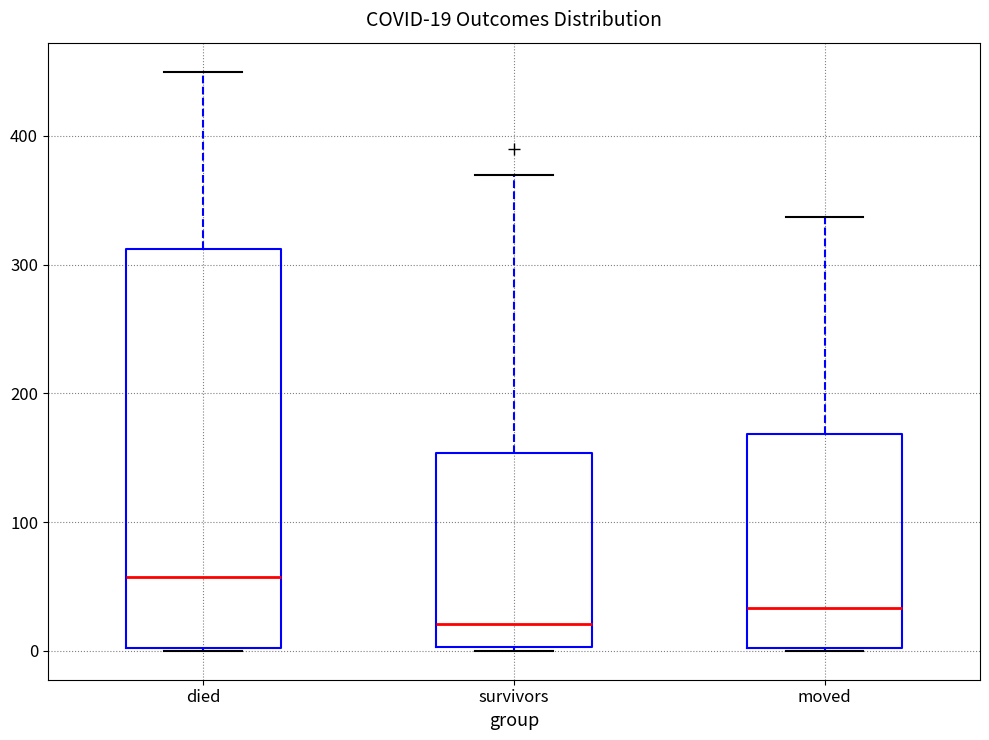

Which box has the lowest median line?

survivors